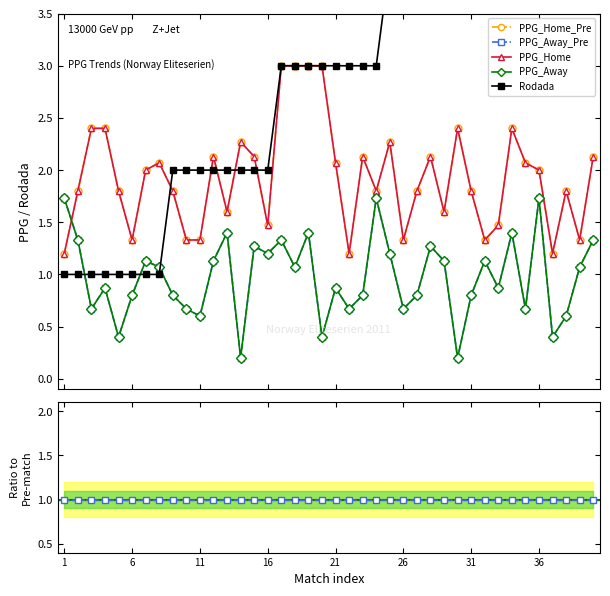

Which series has the largest total across all categories?

Rodada